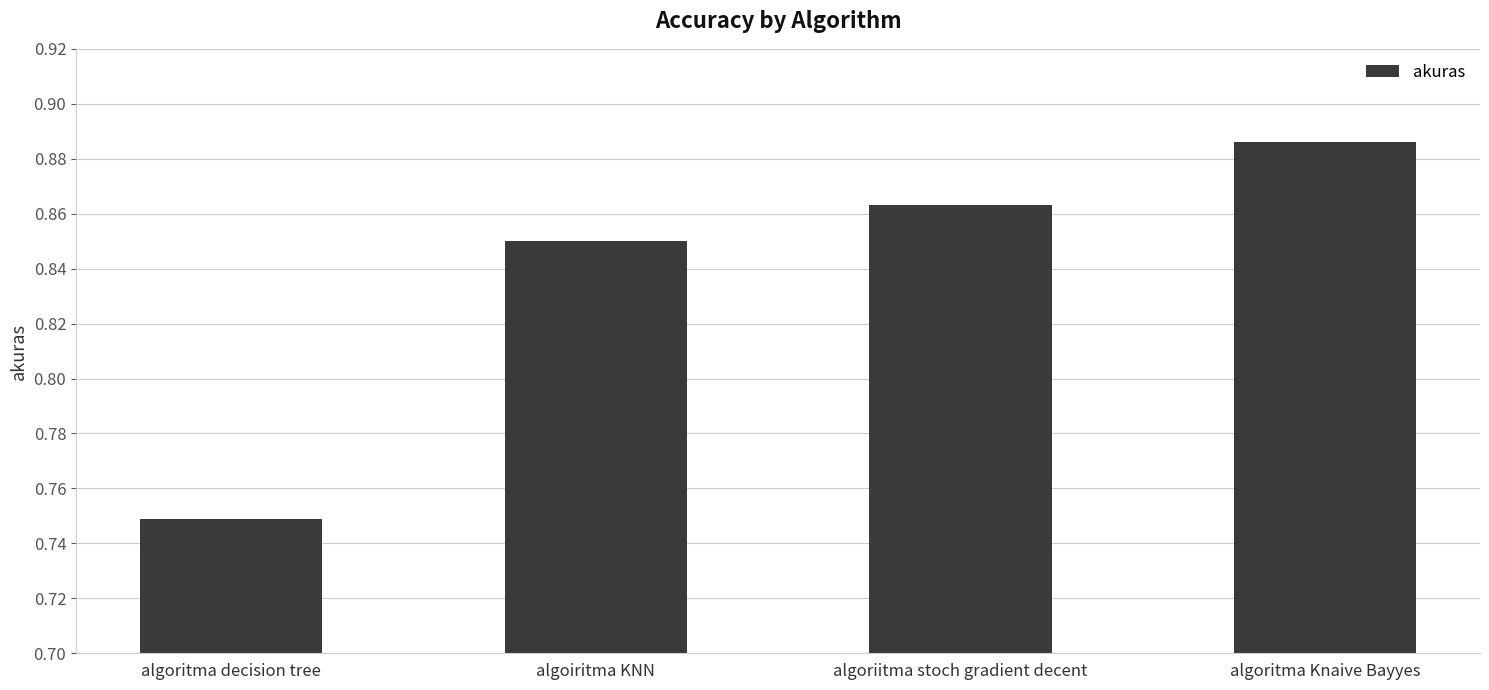

How many bars are there in total?

4